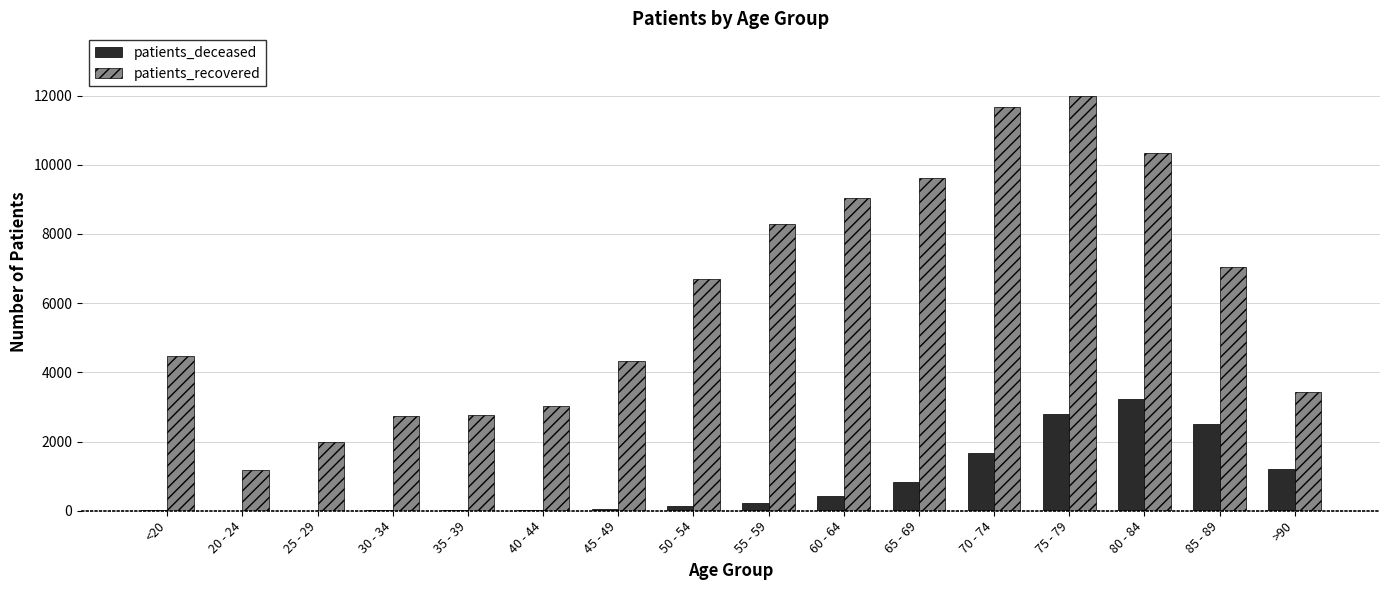

Which series changed the most between 70 - 74 and 75 - 79?

patients_deceased